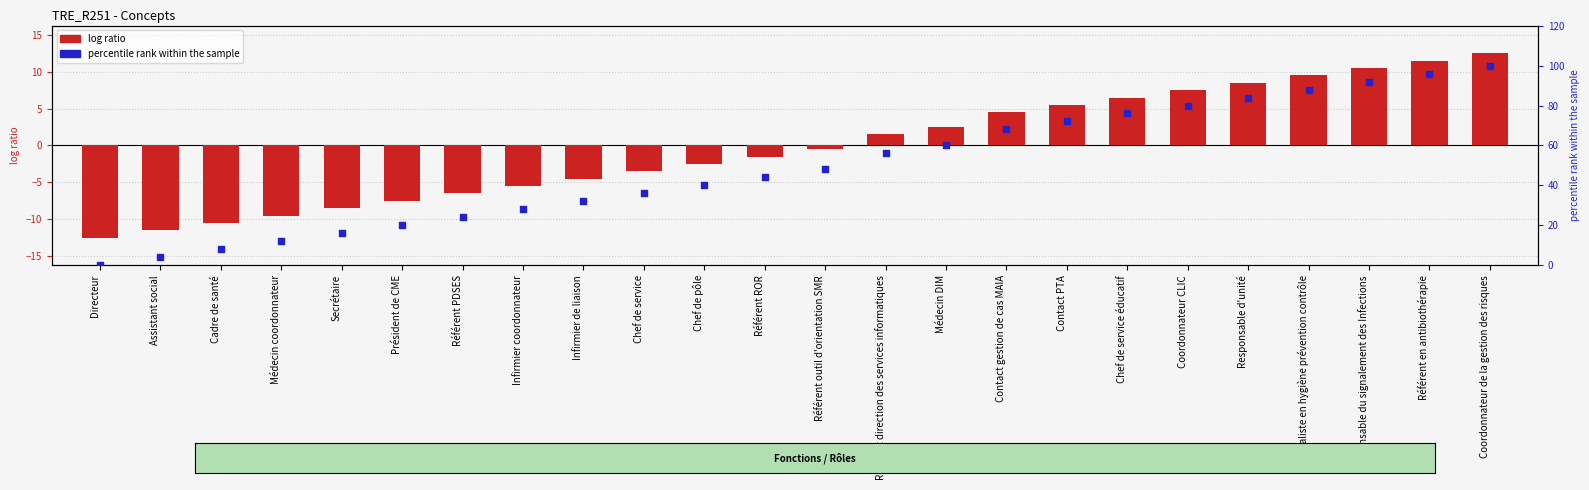

At which category is the sum across all series the highest?

Coordonnateur de la gestion des risques